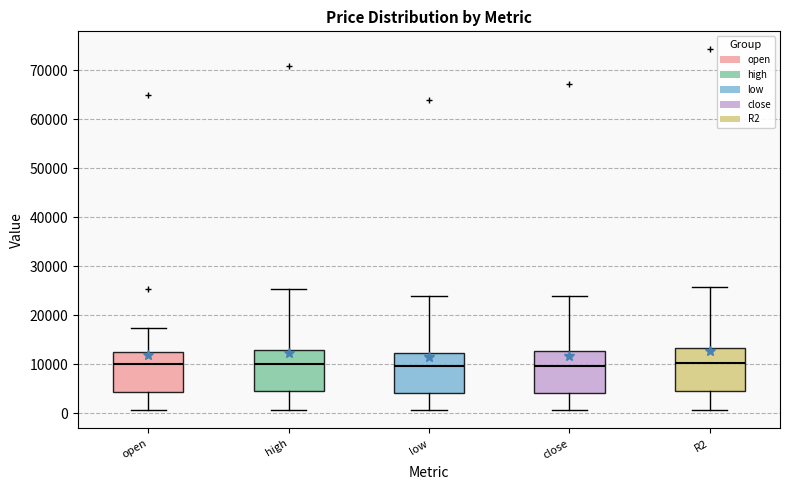

Reading left to right, transcribe this box plot: for each box, give where its median line is, the range the box spans, and where its two whiskers end, as read against the y-axis. The values are not printed on the chart, so give them approximately, as read against the axis.

open: median 10000, box 4000 to 12000, whiskers 1000 to 17000
high: median 10000, box 4000 to 13000, whiskers 1000 to 25000
low: median 10000, box 4000 to 12000, whiskers 1000 to 24000
close: median 10000, box 4000 to 13000, whiskers 1000 to 24000
R2: median 10000, box 5000 to 13000, whiskers 1000 to 26000